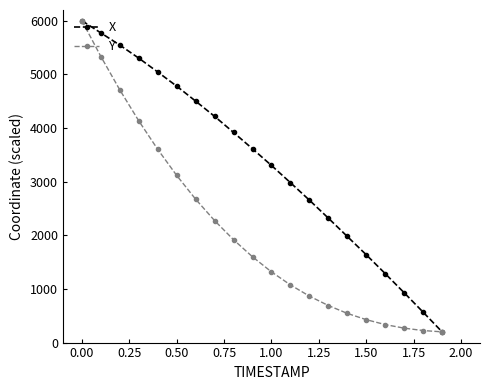

What is the value of the X point at the 20th from the left?

200.0